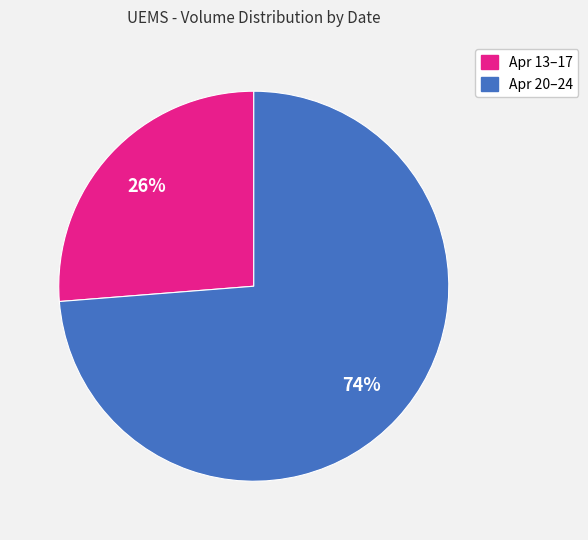

Count the number of slices in the pie.

2